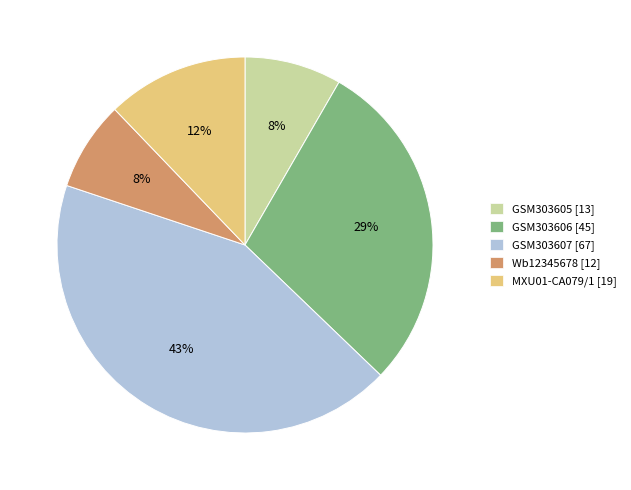

Does Wb12345678 account for over 50% of the chart?

No